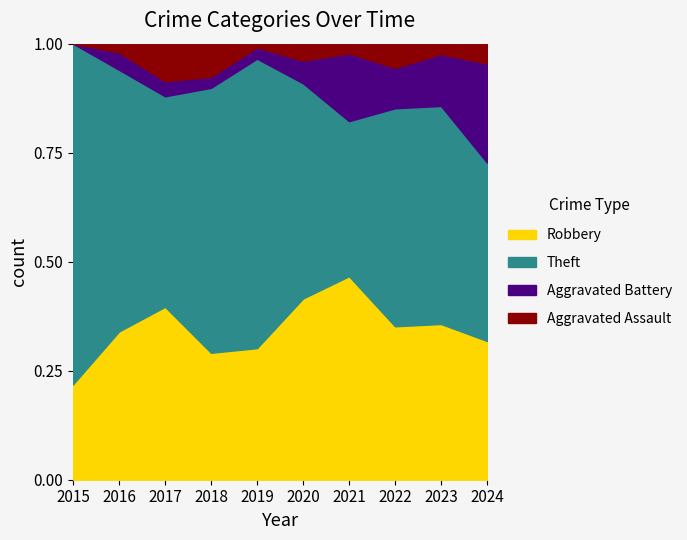

Which category has the lowest value in the Aggravated Battery series?

2015